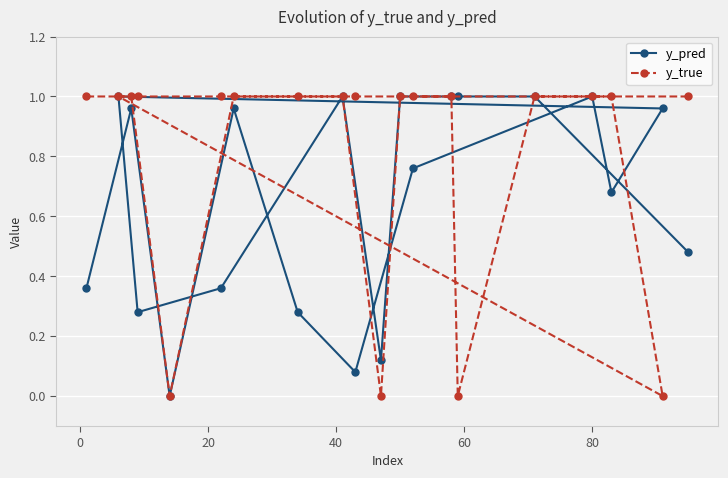

How many lines are shown in the chart?

2